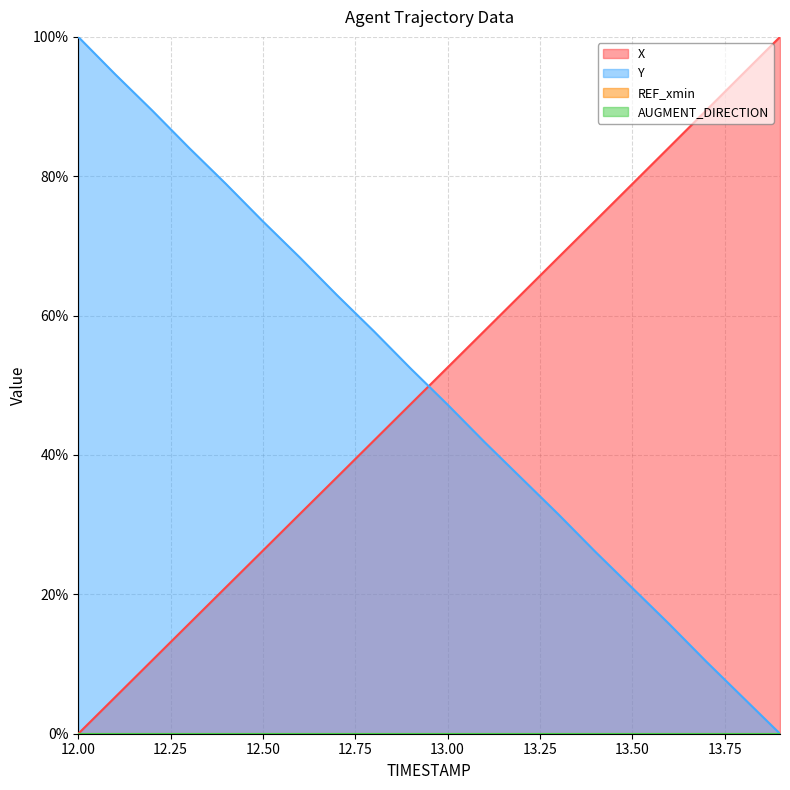

Which label corresponds to the smallest value in the chart?

12.0